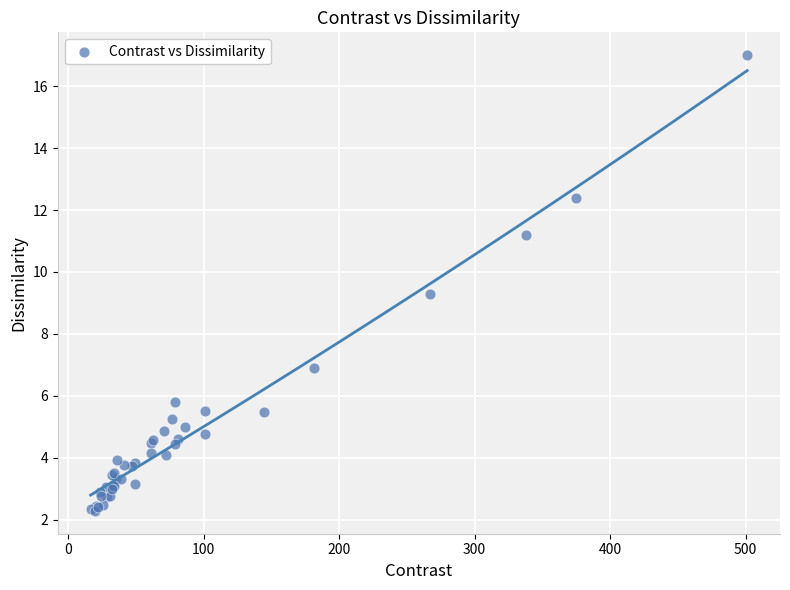

What Y value in the scatter plot is closest to 9?

9.3